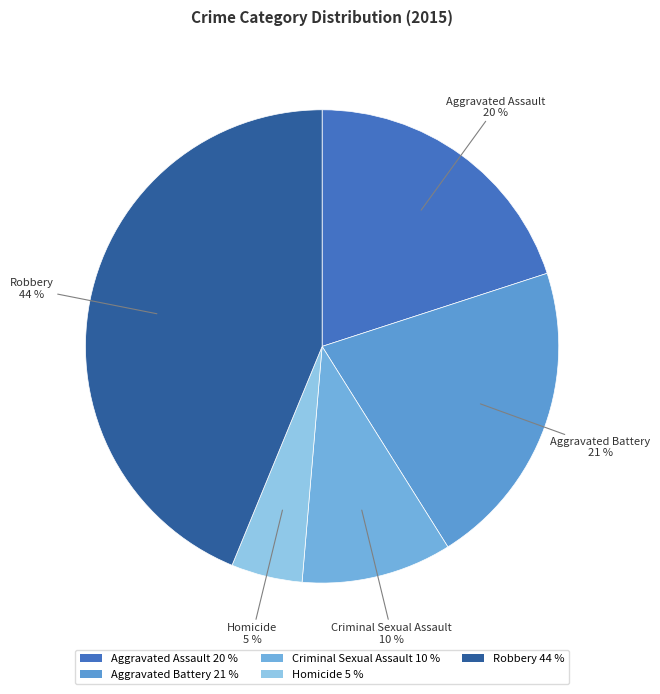

The Robbery slice represents 44% of the pie. True or false?

True